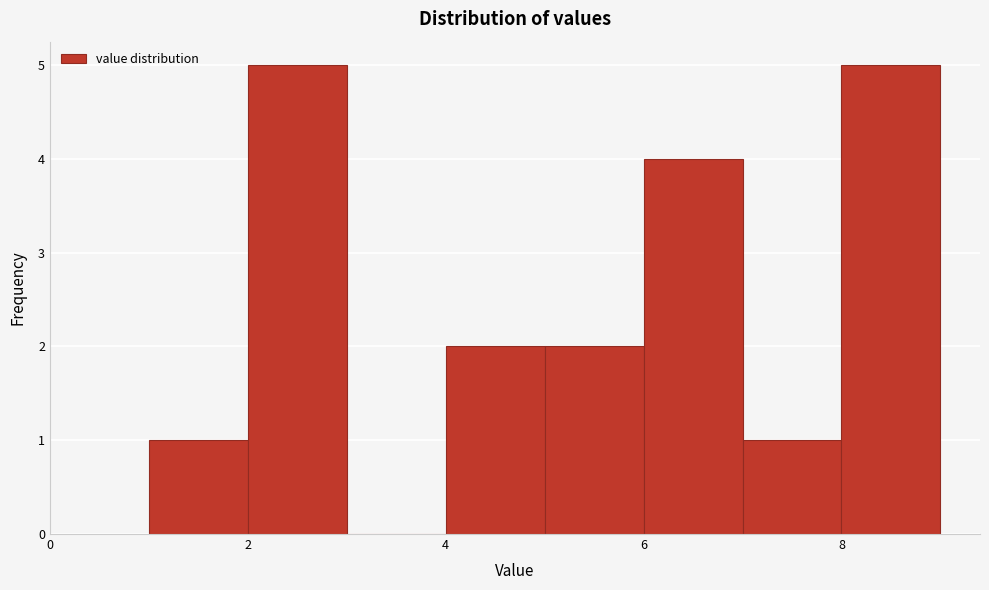

Reading left to right, transcribe this chart: for each bar, give the range it covers on the x-axis and its height. The values are not printed on the chart, so give them approximately, as read against the axis.

1 to 2: 1
2 to 3: 5
3 to 4: 0
4 to 5: 2
5 to 6: 2
6 to 7: 4
7 to 8: 1
8 to 9: 5